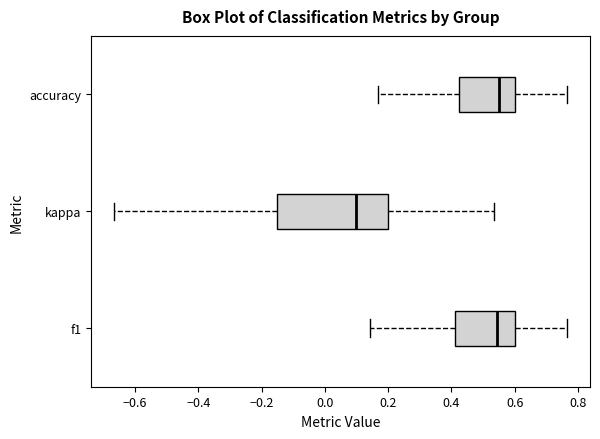

Reading bottom to top, read every box against the x-axis: the position of its median line, the range the box covers, and the ends of its whiskers. The values are not printed on the chart, so give them approximately, as read against the axis.

f1: median 0.54, box 0.42 to 0.60, whiskers 0.14 to 0.76
kappa: median 0.10, box -0.14 to 0.20, whiskers -0.66 to 0.54
accuracy: median 0.56, box 0.42 to 0.60, whiskers 0.16 to 0.76